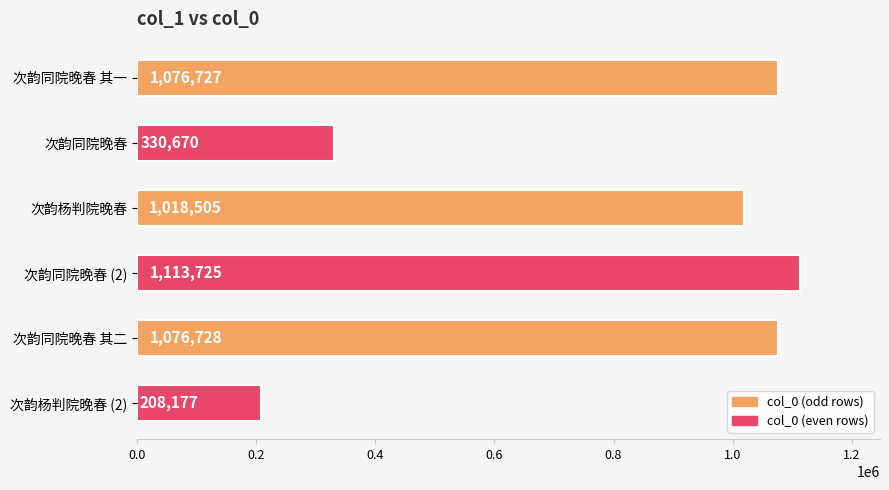

What is the smallest value displayed?

208177